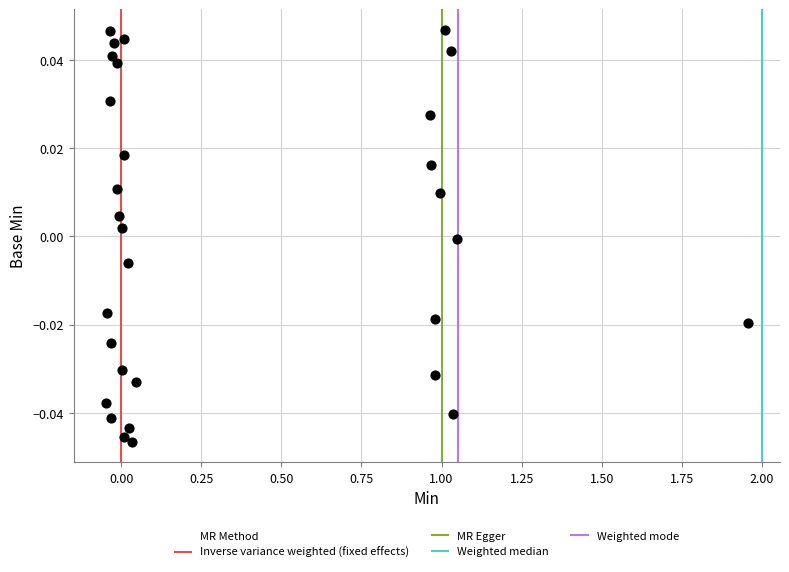

What is the range of X values (max minus min)?

2.0